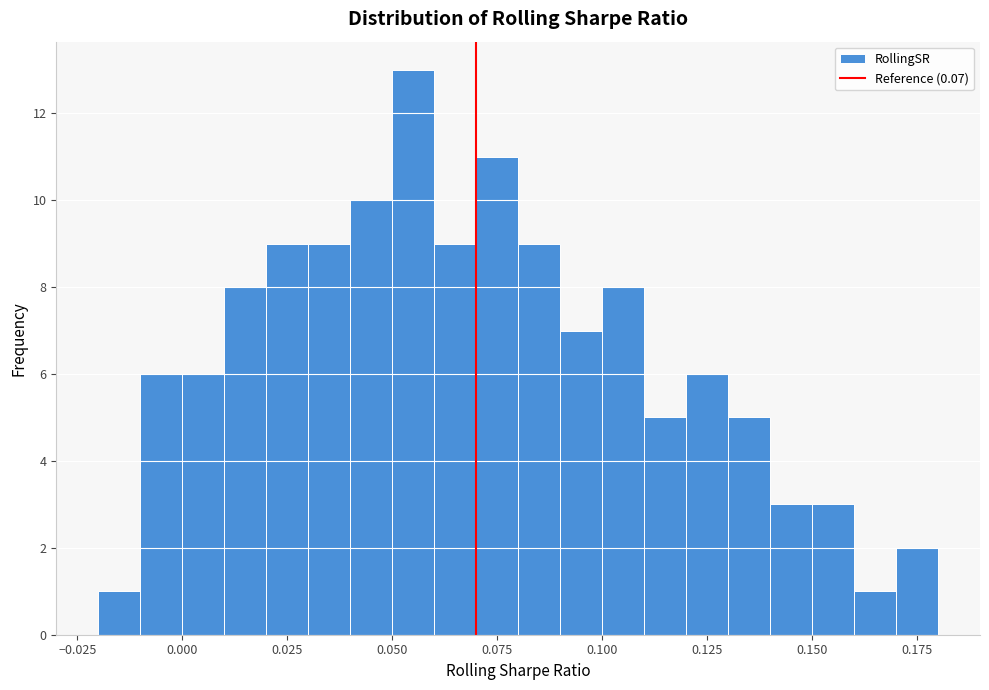

Read against the x-axis, roughly where is the centre of the tallest bar?

0.055